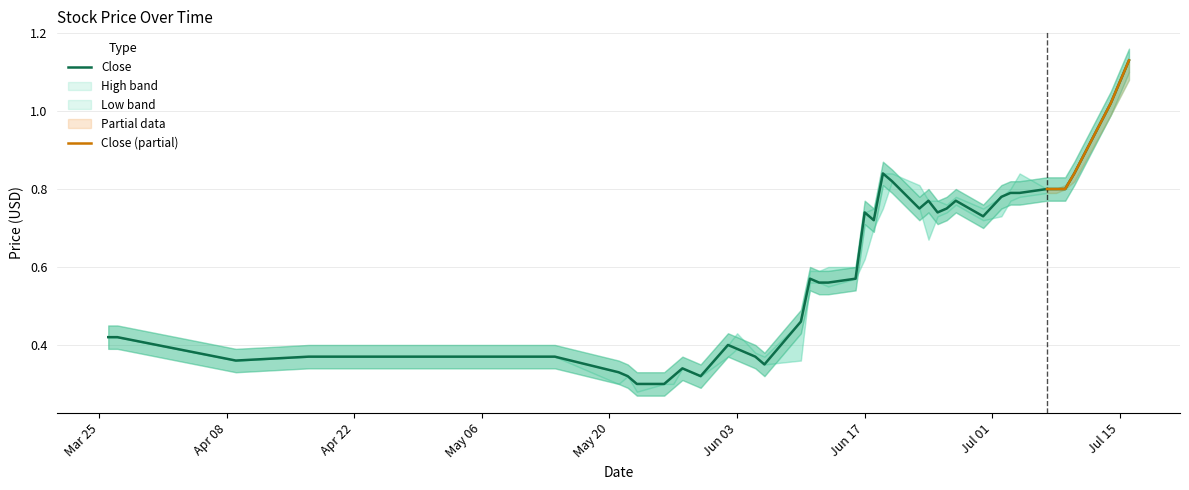

Reading left to right, what are all the values shown in this chart?

High: 0.4	0.4	0.4	0.4	0.4	0.3	0.3	0.3	0.3	0.3	0.3	0.3	0.4	0.4	0.4	0.4	0.5	0.6	0.6	0.6	0.6	0.7	0.8	0.8	0.8	0.8	0.8	0.8	0.8	0.8	0.8	0.8	0.8	0.8	0.8	0.8	0.8	0.8	1.0	1.1
Close: 0.4	0.4	0.4	0.4	0.4	0.3	0.3	0.3	0.3	0.3	0.3	0.3	0.4	0.4	0.4	0.3	0.5	0.6	0.6	0.6	0.6	0.7	0.7	0.8	0.8	0.8	0.8	0.7	0.8	0.8	0.7	0.8	0.8	0.8	0.8	0.8	0.8	0.8	1.0	1.1
Low: 0.4	0.4	0.4	0.4	0.4	0.3	0.3	0.3	0.3	0.3	0.3	0.3	0.4	0.4	0.4	0.3	0.4	0.6	0.6	0.6	0.6	0.6	0.7	0.8	0.8	0.8	0.7	0.7	0.7	0.8	0.7	0.7	0.8	0.8	0.8	0.8	0.8	0.8	1.0	1.1